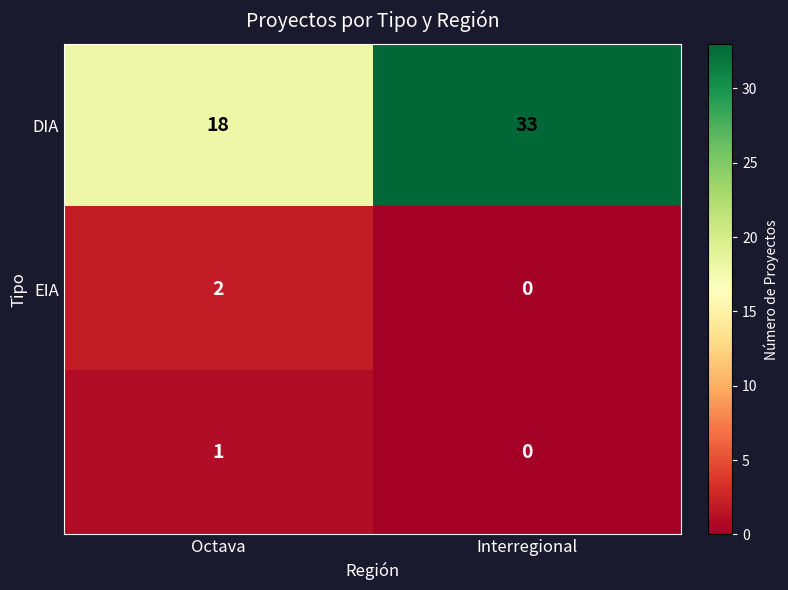

What is the difference between the highest and lowest values at Interregional?

33